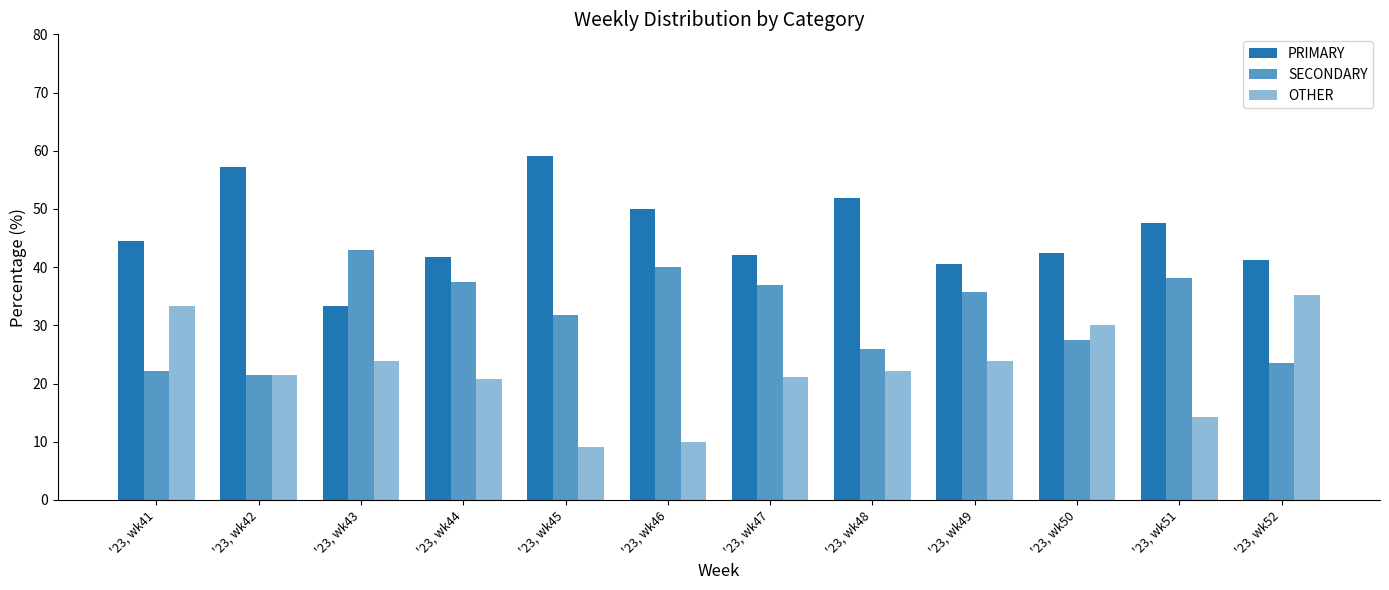

What is the difference between the maximum and minimum values in the PRIMARY series?

25.8